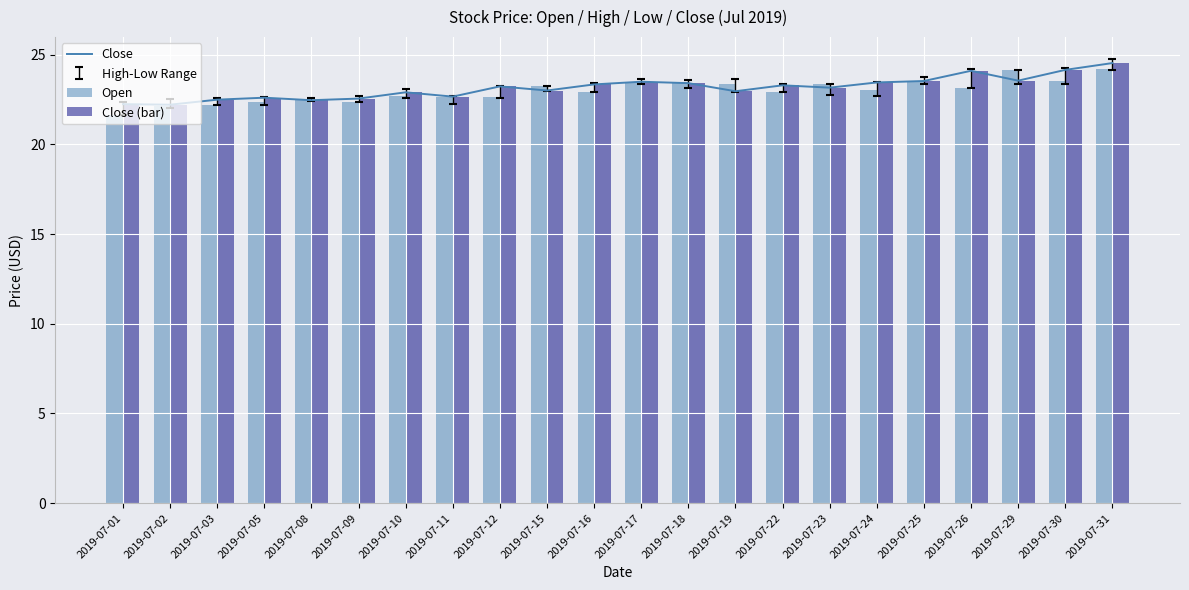

What is the value of the Close (bar) bar at the 4th from the left?

22.6